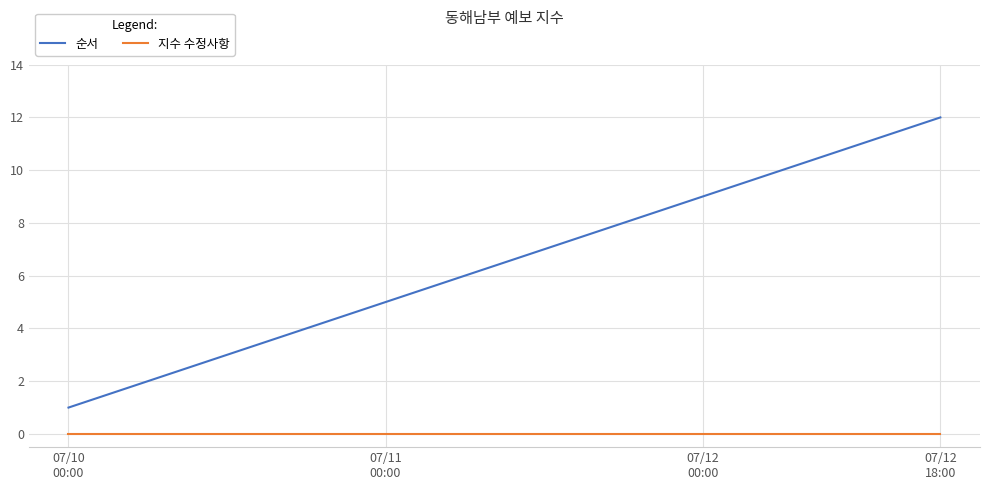

Is this an area chart (filled region under the line)?

No